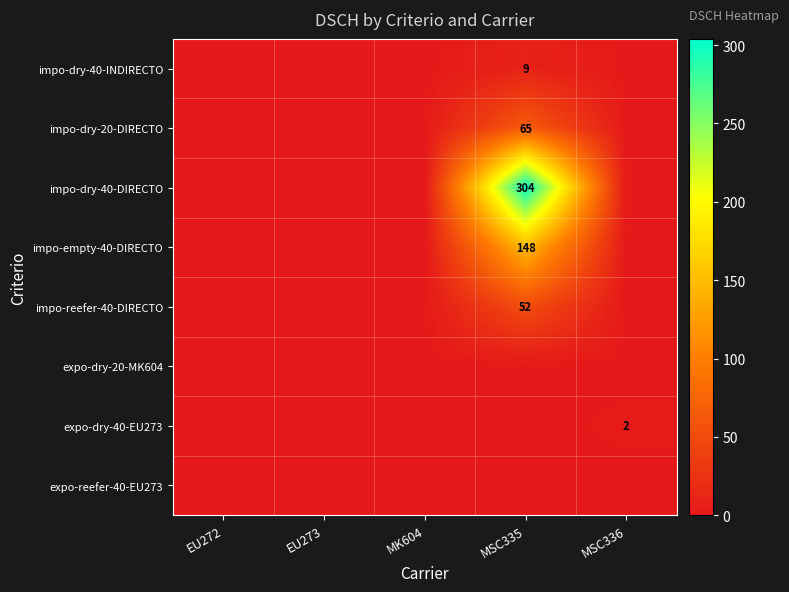

The value of impo-dry-20-DIRECTO at MSC335 is 114. True or false?

False